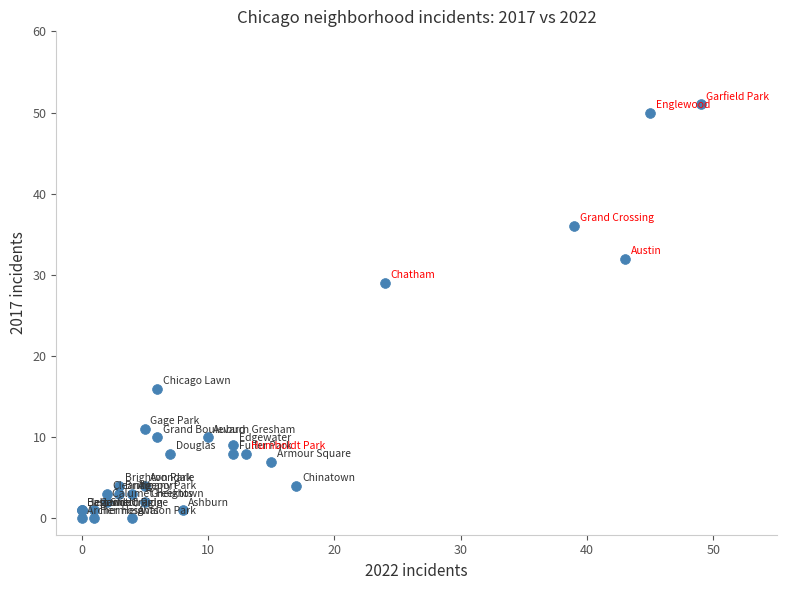

What Y value in the scatter plot is closest to 25?

29